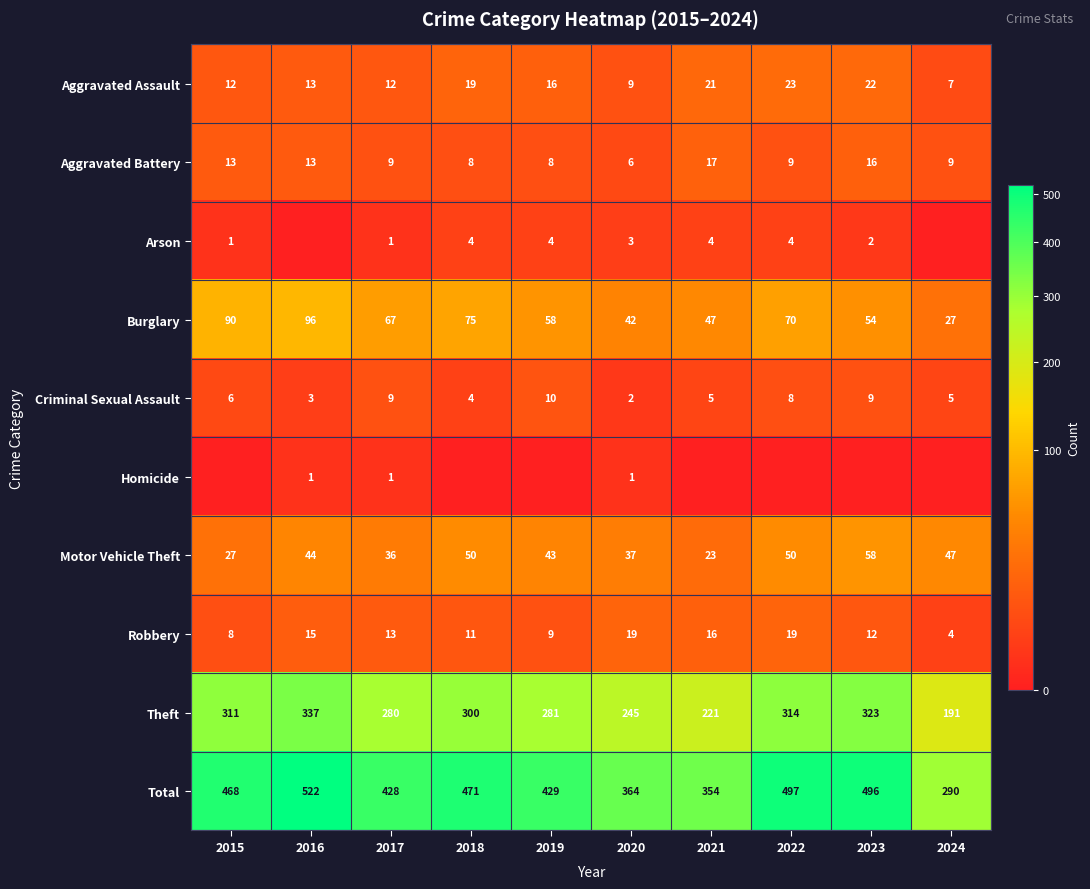

Count the number of data series in this chart.

10